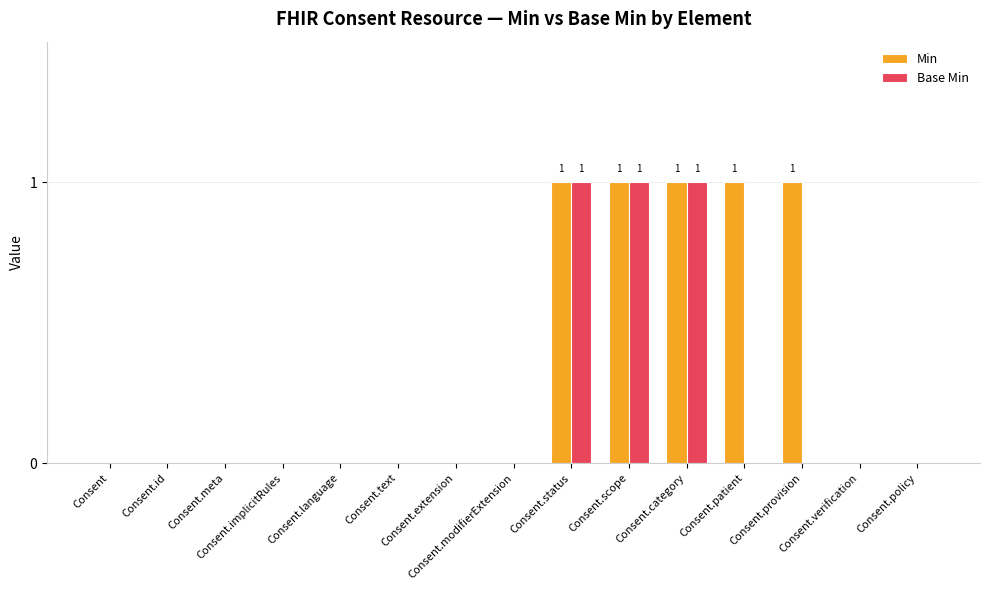

What is the sum of all Base Min values?

3